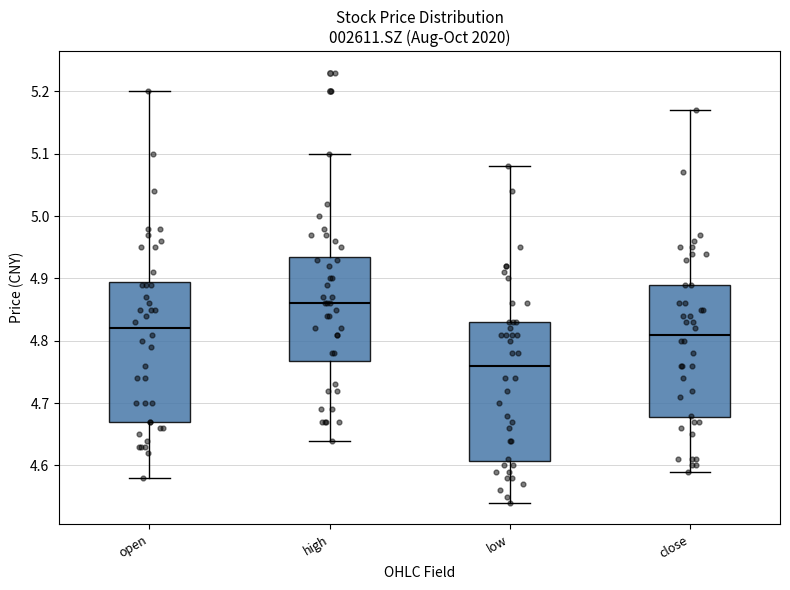

Reading left to right, transcribe this box plot: for each box, give where its median line is, the range the box spans, and where its two whiskers end, as read against the y-axis. The values are not printed on the chart, so give them approximately, as read against the axis.

open: median 4.82, box 4.67 to 4.90, whiskers 4.58 to 5.20
high: median 4.86, box 4.77 to 4.94, whiskers 4.64 to 5.10
low: median 4.76, box 4.61 to 4.83, whiskers 4.54 to 5.08
close: median 4.81, box 4.68 to 4.89, whiskers 4.59 to 5.17